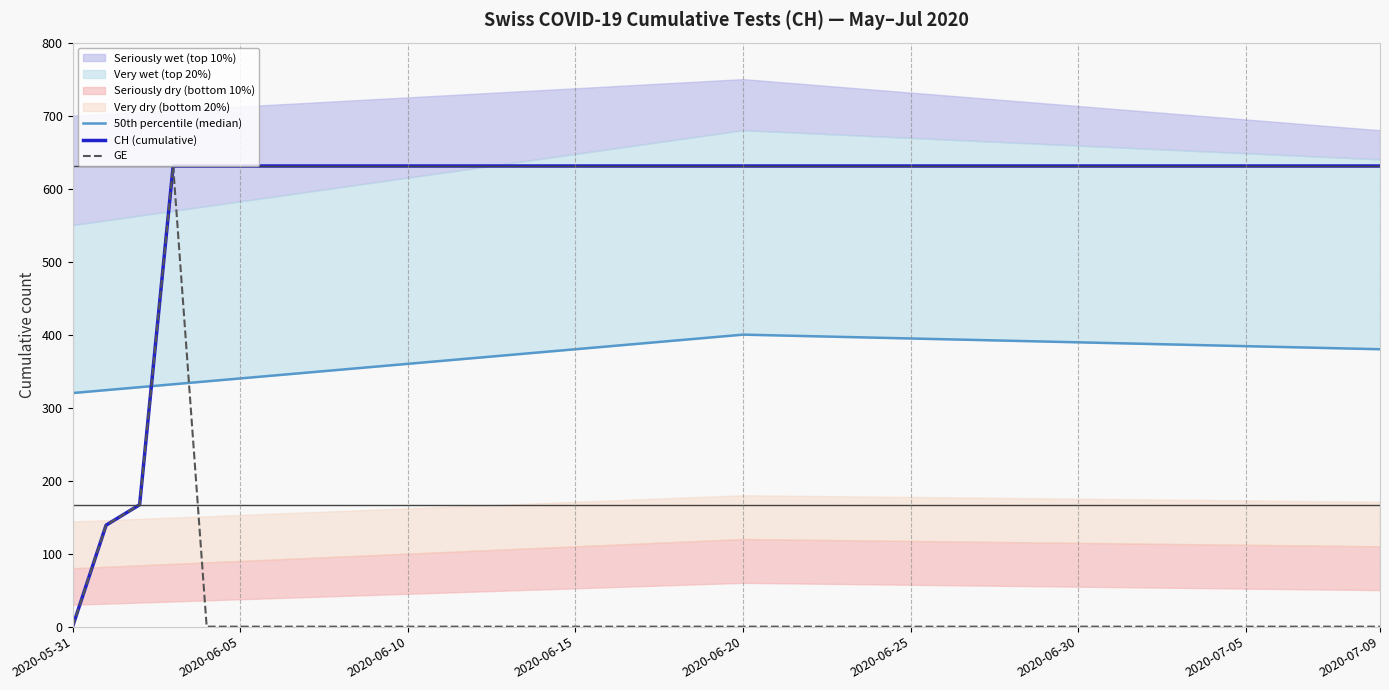

How many data points in CH (cumulative) are less than 631?

3